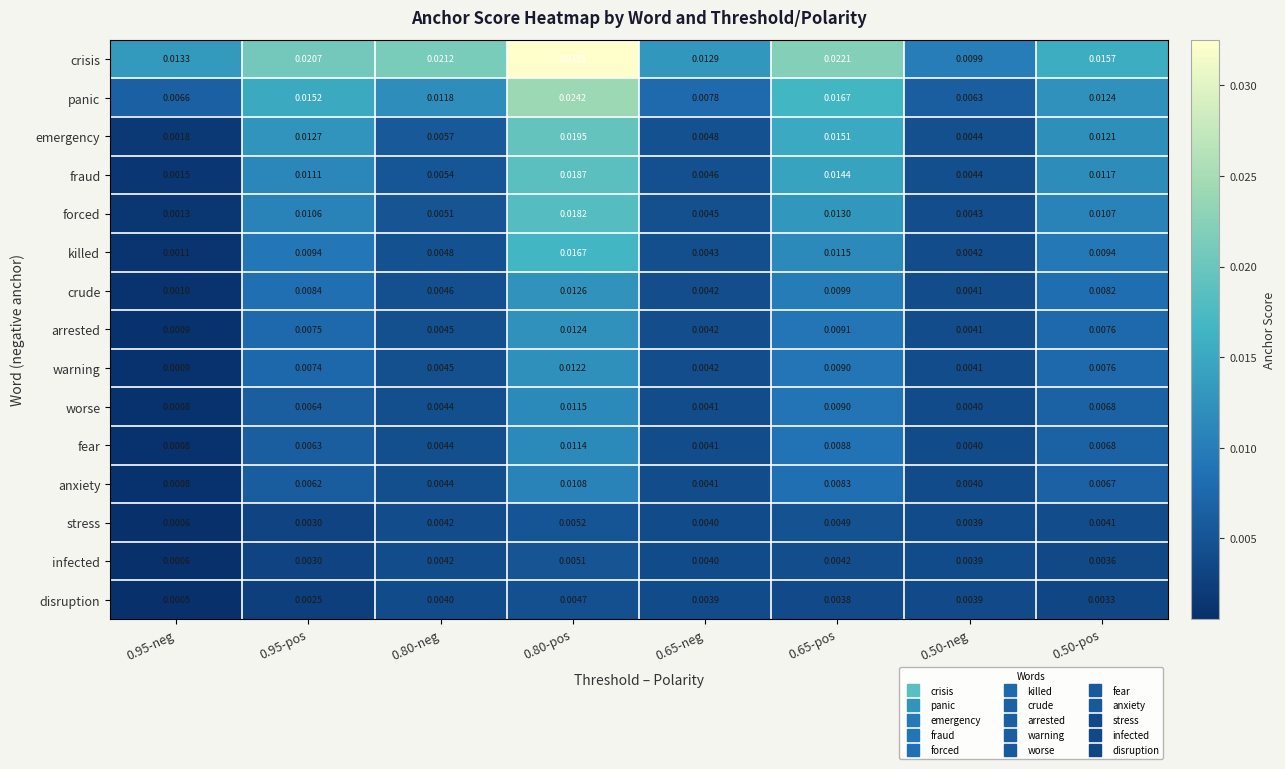

Is the value of panic at 0.95-pos greater than the value of killed at 0.80-pos?

No